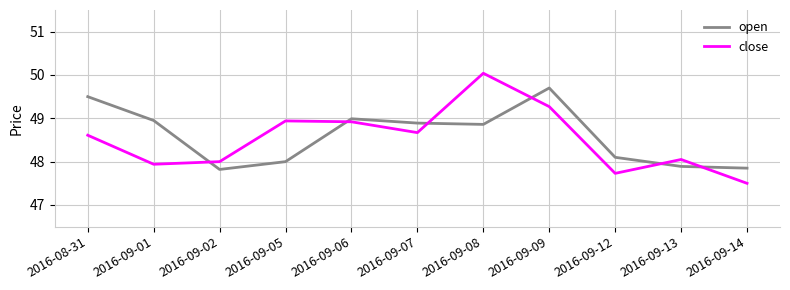

Which category has the highest value across all series?

2016-09-08